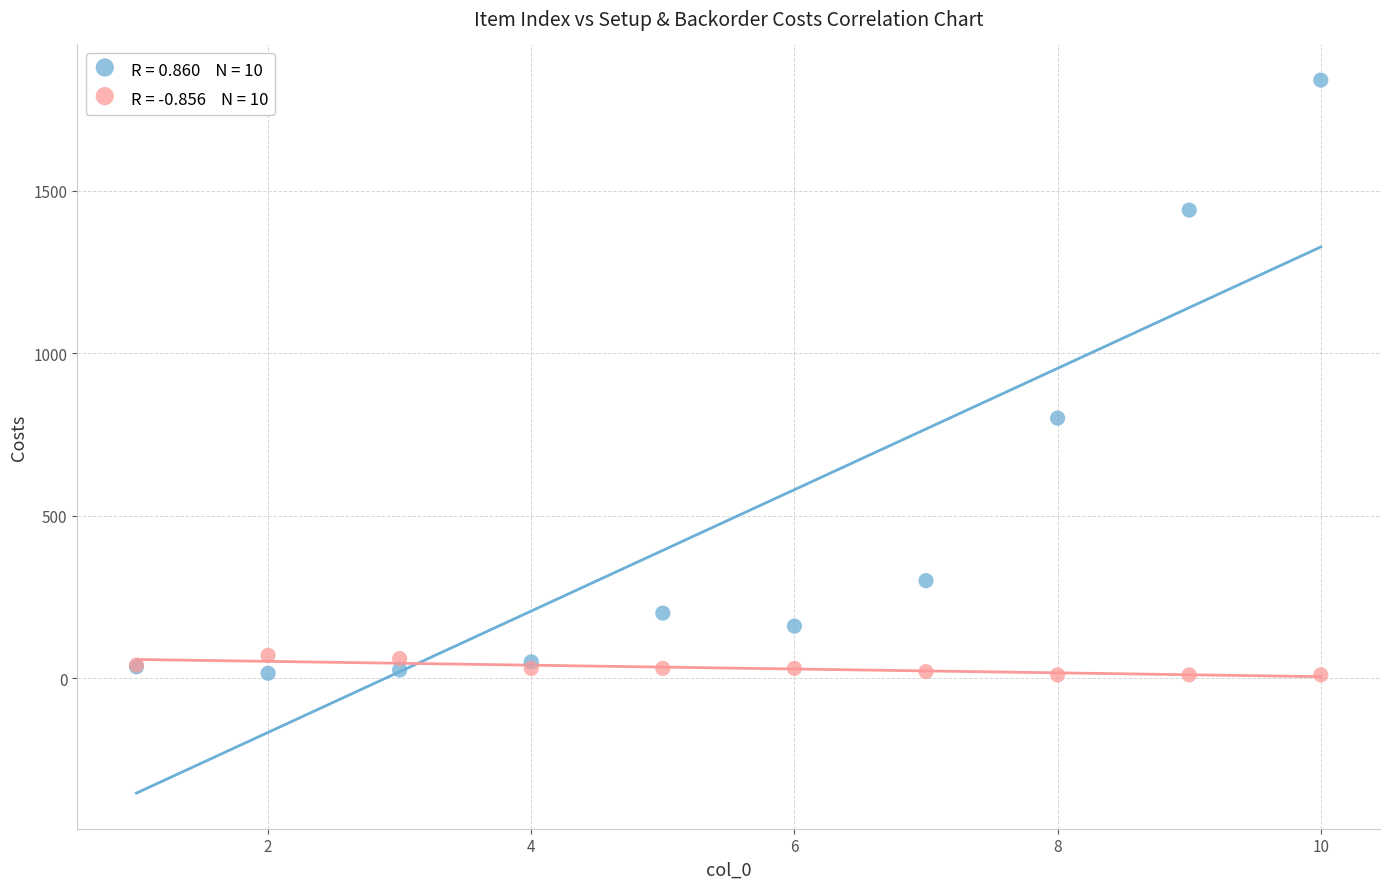

Across all series, what Y value is closest to 925?

800